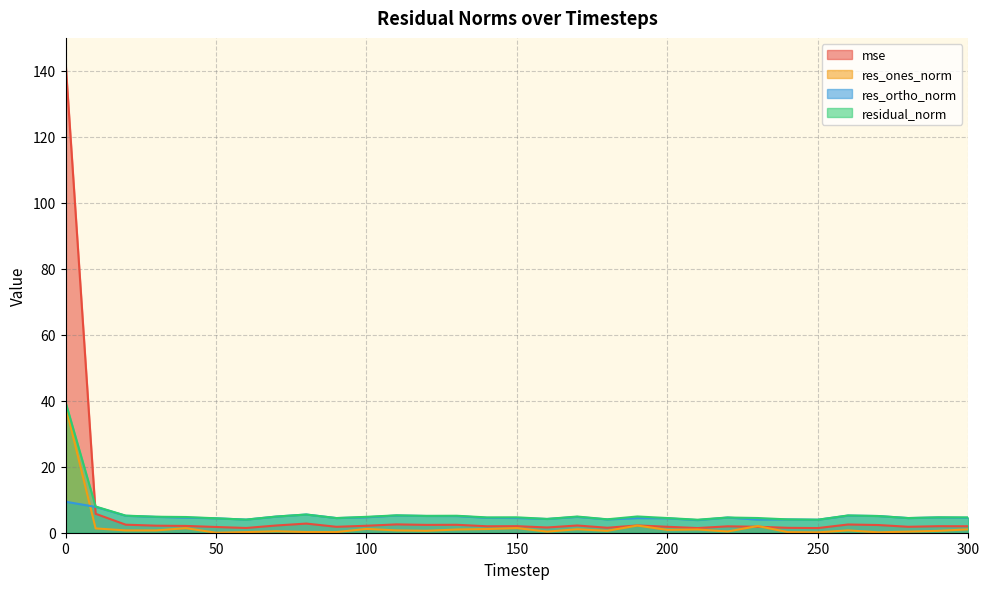

Reading right to left, transcribe all the data shown in this chart.

mse: 300=2.0	290=2.0	280=1.8	270=2.3	260=2.5	250=1.4	240=1.5	230=1.8	220=1.9	210=1.4	200=1.8	190=2.2	180=1.5	170=2.2	160=1.6	150=2.0	140=2.0	130=2.4	120=2.4	110=2.5	100=2.1	90=1.8	80=2.8	70=2.2	60=1.4	50=1.7	40=2.1	30=2.1	20=2.4	10=5.7	0=142.9
res_ones_norm: 300=1.0	290=0.6	280=0.3	270=0.1	260=0.7	250=0.1	240=0.2	230=2.0	220=0.4	210=1.0	200=0.9	190=2.2	180=0.6	170=1.0	160=0.3	150=1.4	140=1.1	130=1.0	120=0.6	110=0.7	100=1.1	90=0.2	80=0.2	70=0.4	60=0.2	50=0.0	40=1.4	30=0.7	20=0.7	10=1.3	0=38.5
res_ortho_norm: 300=4.5	290=4.6	280=4.4	270=5.1	260=5.2	250=3.9	240=4.0	230=4.0	220=4.6	210=3.8	200=4.4	190=4.4	180=4.0	170=4.8	160=4.2	150=4.5	140=4.5	130=5.1	120=5.1	110=5.2	100=4.7	90=4.4	80=5.5	70=4.9	60=4.0	50=4.4	40=4.6	30=4.8	20=5.1	10=7.8	0=9.4
residual_norm: 300=4.6	290=4.7	280=4.5	270=5.1	260=5.2	250=3.9	240=4.0	230=4.5	220=4.6	210=3.9	200=4.4	190=4.9	180=4.1	170=4.9	160=4.2	150=4.7	140=4.6	130=5.1	120=5.1	110=5.3	100=4.8	90=4.4	80=5.5	70=4.9	60=4.0	50=4.4	40=4.8	30=4.9	20=5.2	10=7.9	0=39.6